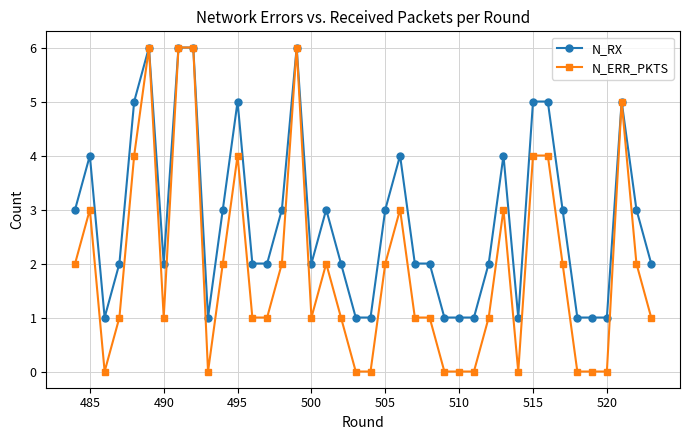

Which series has the largest total across all categories?

N_RX